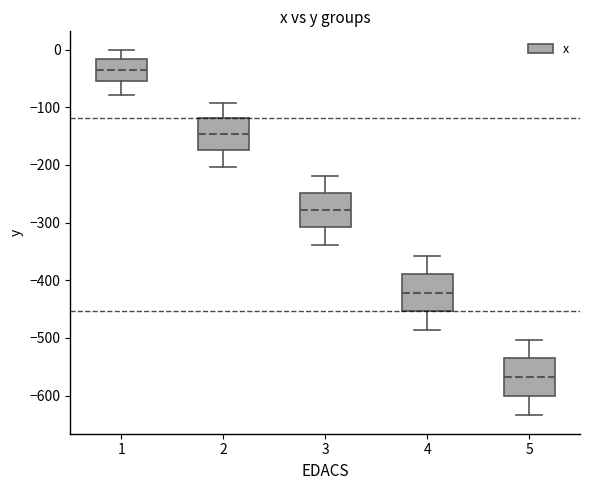

Where does the median line of the box at x = 1 sit on the y-axis? The values are not printed on the chart, so give them approximately, as read against the axis.

-30